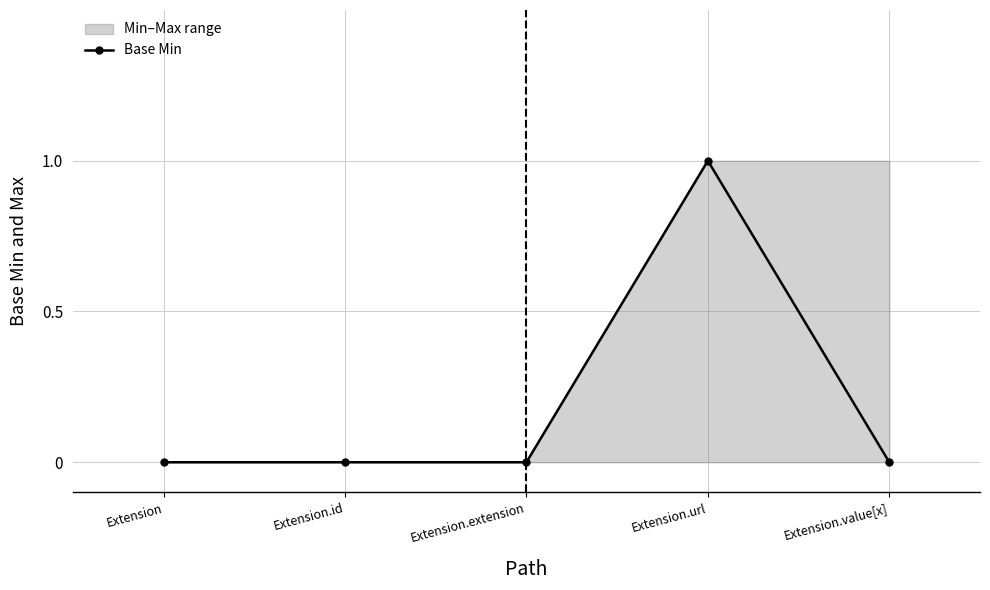

True or false: the data shows 0 at Extension.url.

False